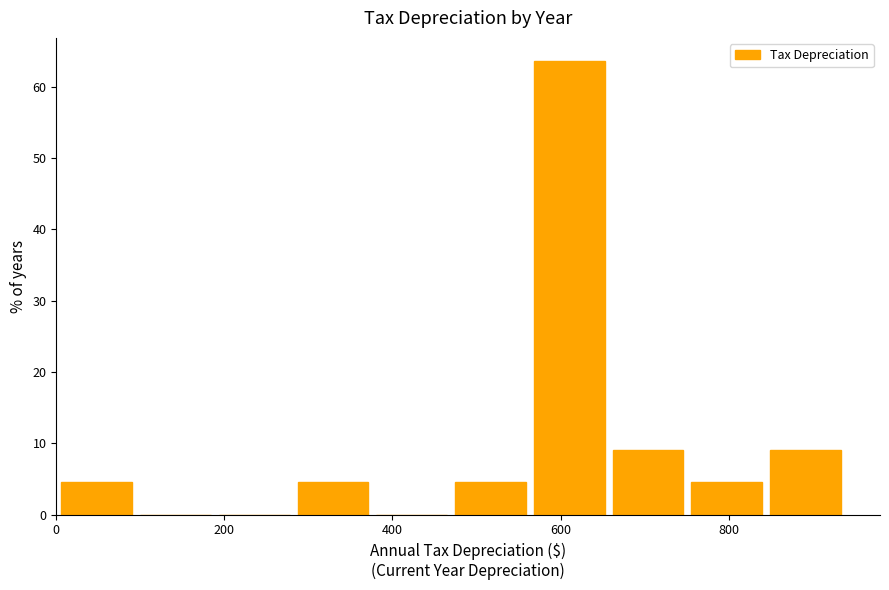

Reading left to right, transcribe this chart: for each bar, give the range it covers on the x-axis and its height. Neither the bar edges nor the heights are printed on the chart, so give them approximately, as read against the axes.

0 to 100: 5
100 to 180: 0
180 to 280: 0
280 to 380: 5
380 to 460: 0
460 to 560: 5
560 to 660: 64
660 to 760: 9
760 to 840: 5
840 to 940: 9